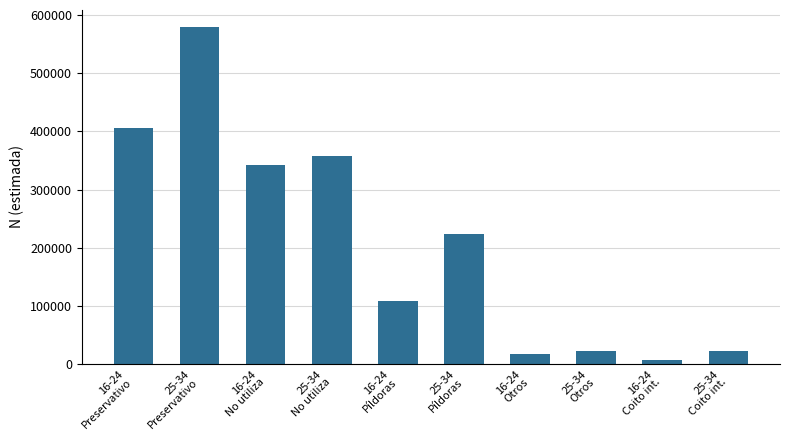

What position from the right is 16-24
Otros?

4